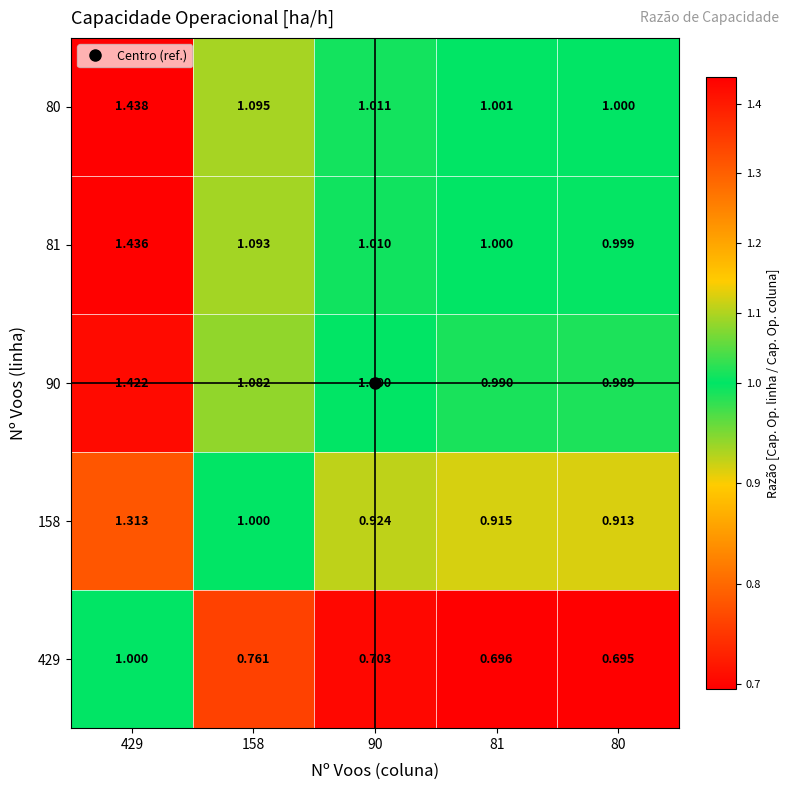

Is the value of 90 at 81 greater than the value of 429 at 90?

Yes